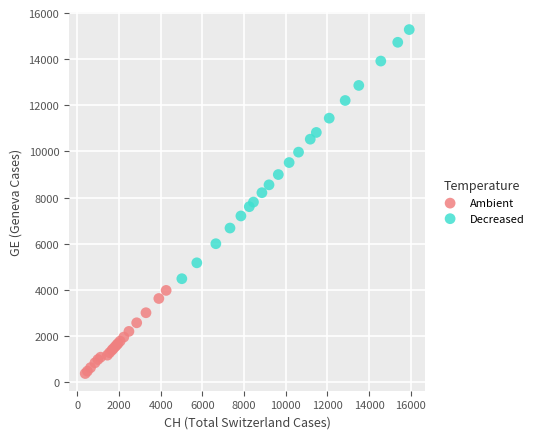

What are all the series names shown in the legend?

Ambient, Decreased